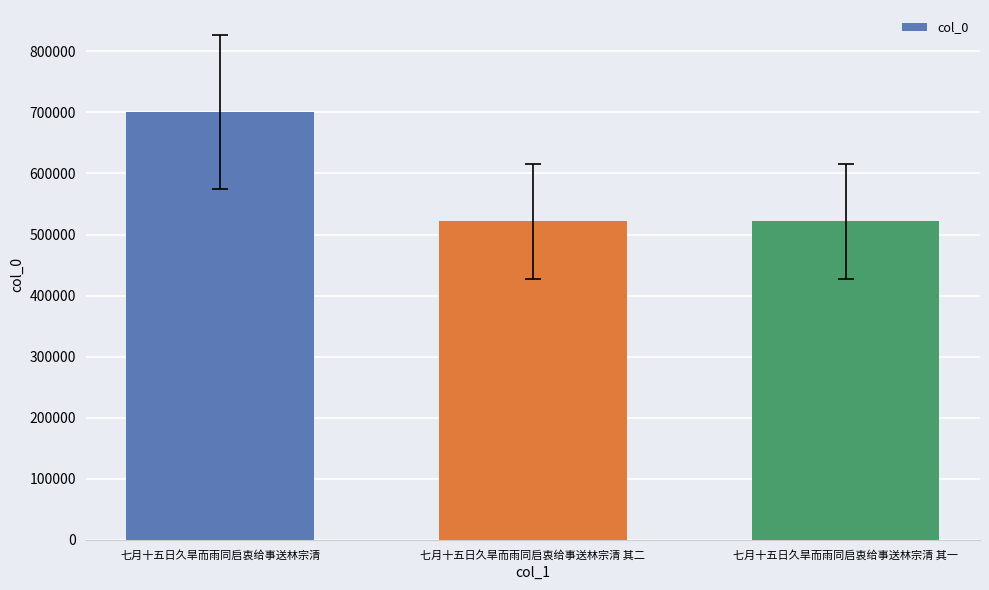

What is the greatest value displayed?

700257